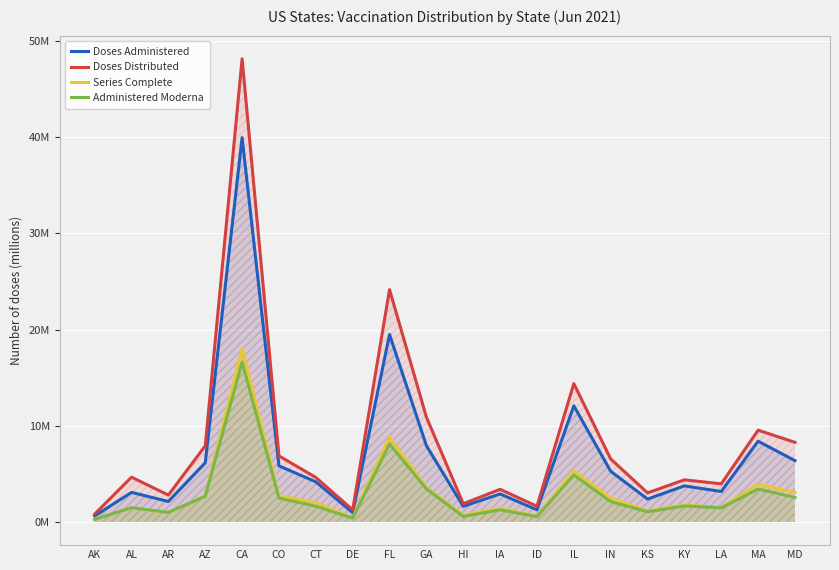

The Administered Moderna series shows 0.3 at AK. True or false?

True